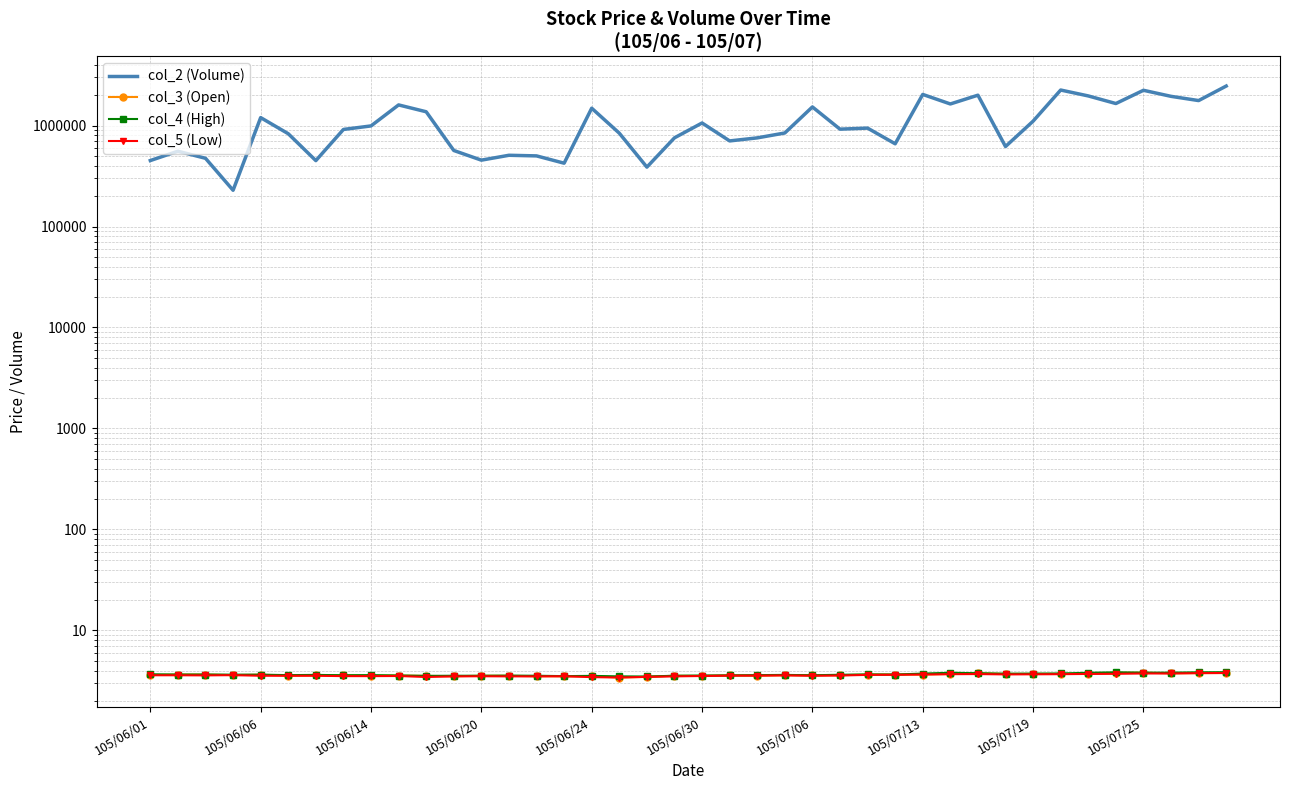

What is the label of the 19th point from the right?

21